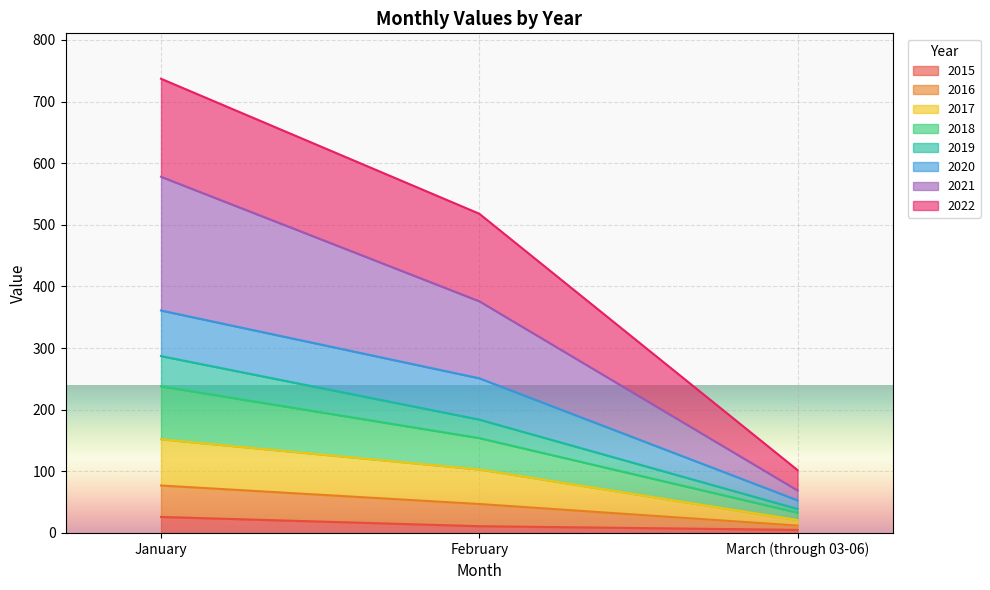

True or false: 2015 has a value of 26 at January.

True